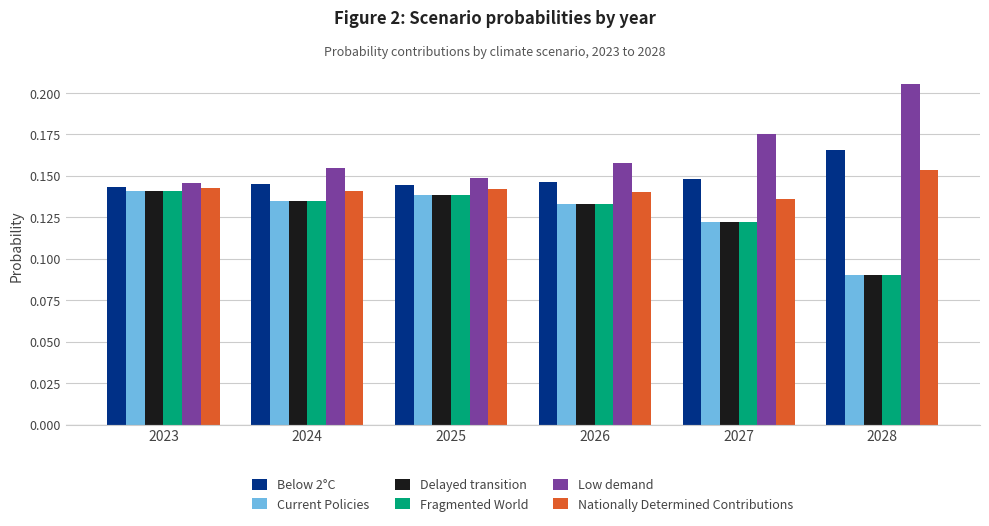

Which series has the largest total across all categories?

Low demand